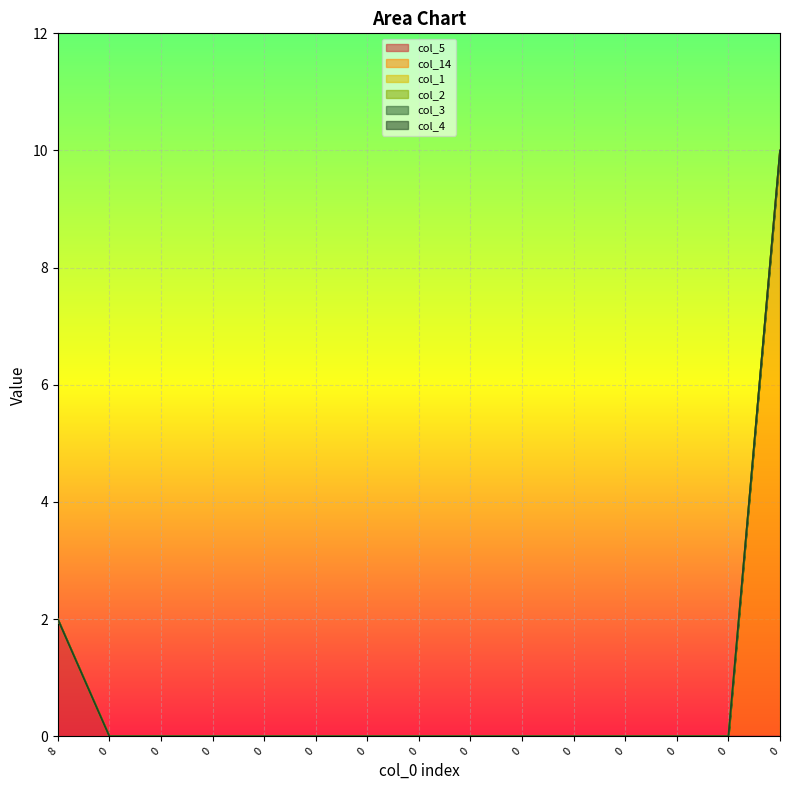

Which series changed the most between 0 and 0?

col_5